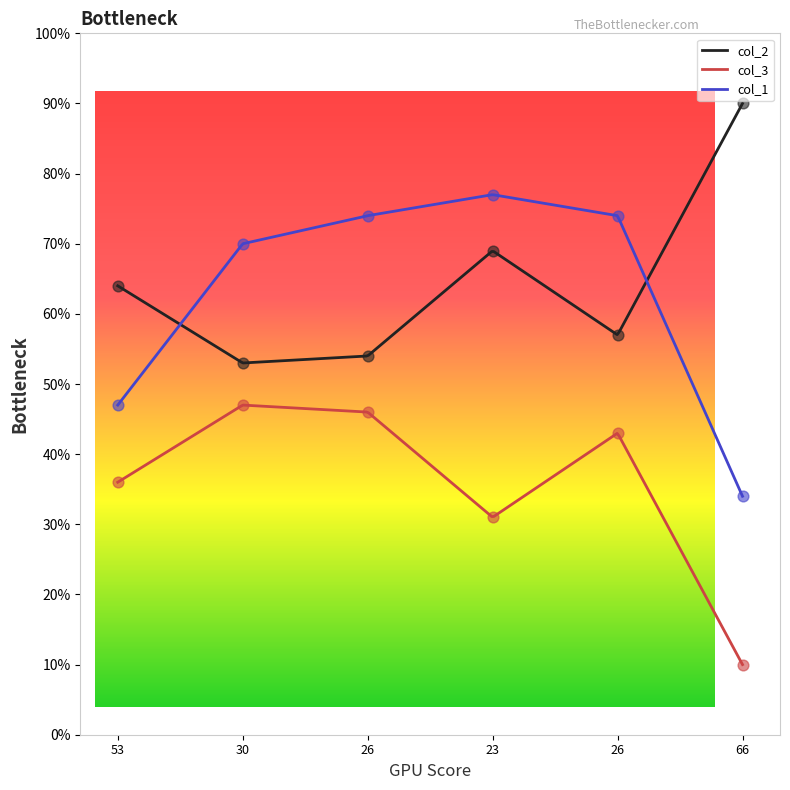

Is the value of col_3 at 66 greater than the value of col_2 at 23?

No